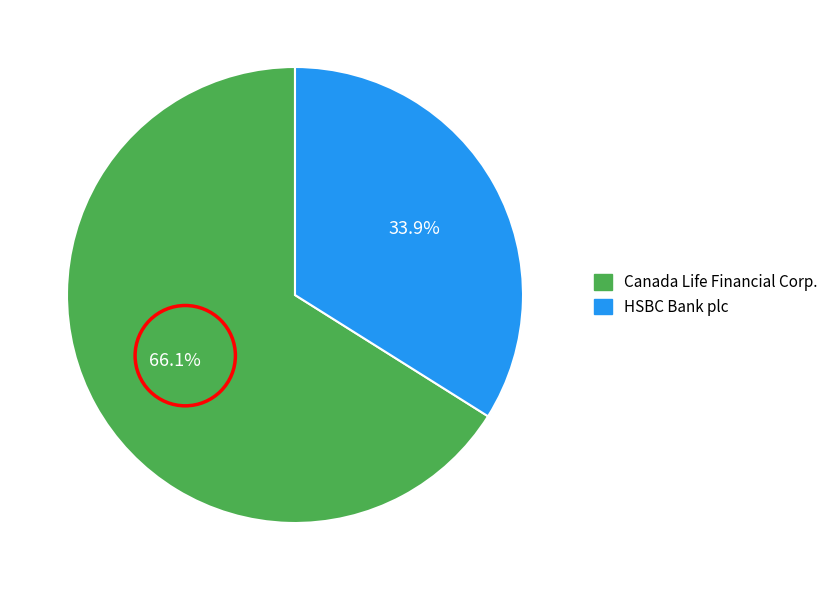

Which category has the biggest portion of the pie?

Canada Life Financial Corp.